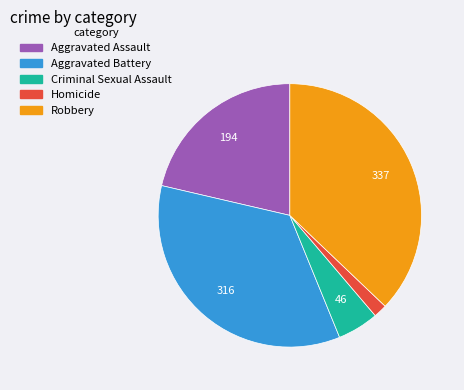

Rank the categories by value from highest to lowest.

Robbery, Aggravated Battery, Aggravated Assault, Criminal Sexual Assault, Homicide